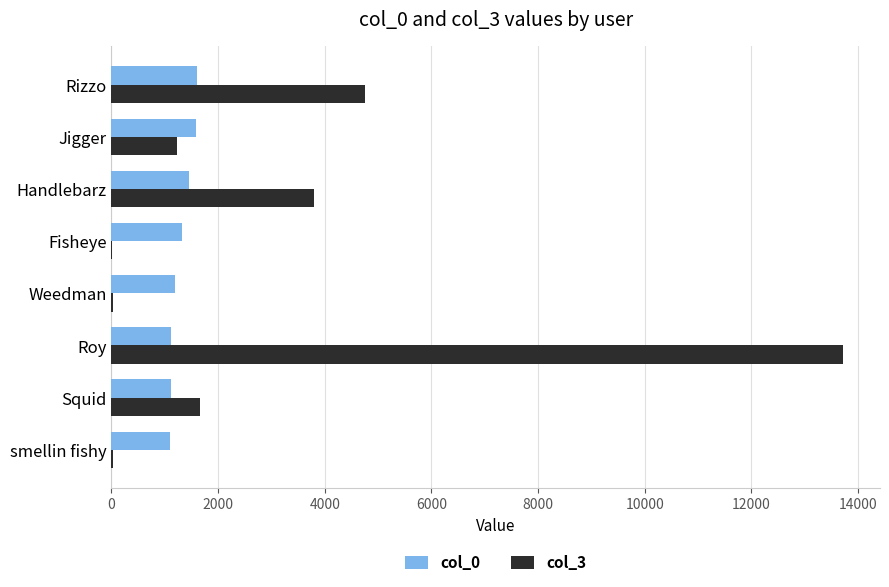

The col_0 series shows 1457 at Handlebarz. True or false?

True